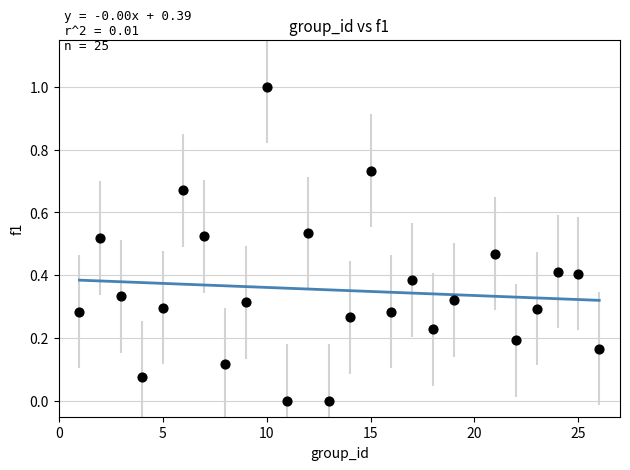

What is the range of X values (max minus min)?

25.0